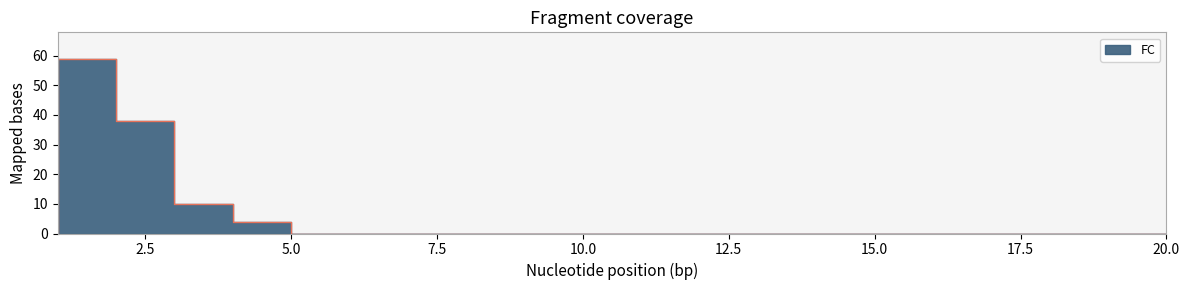

What is the change in value from 4 to 19?

-10